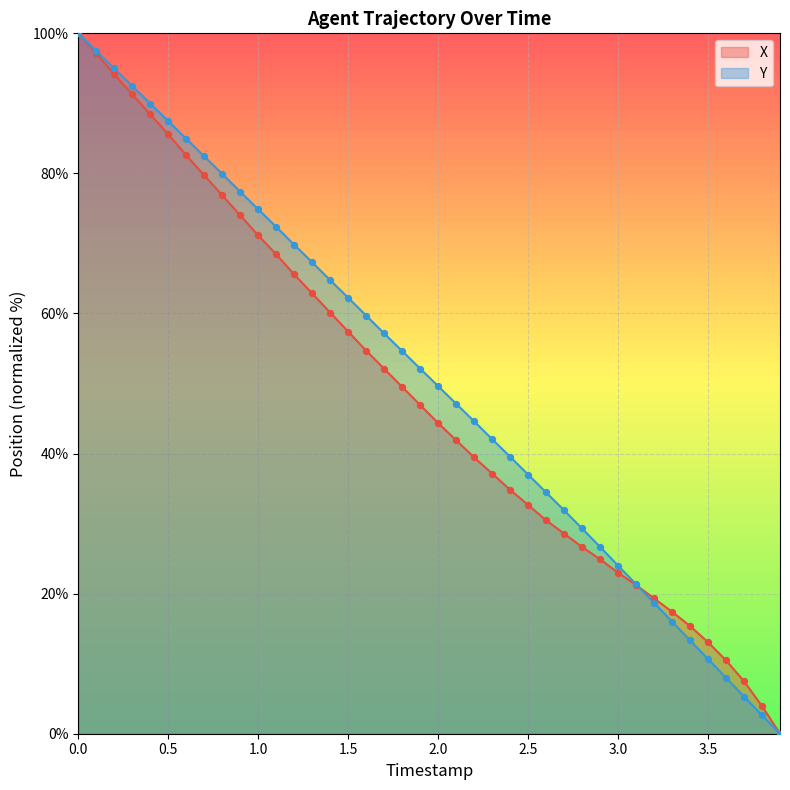

What are all the series names shown in the legend?

X, Y